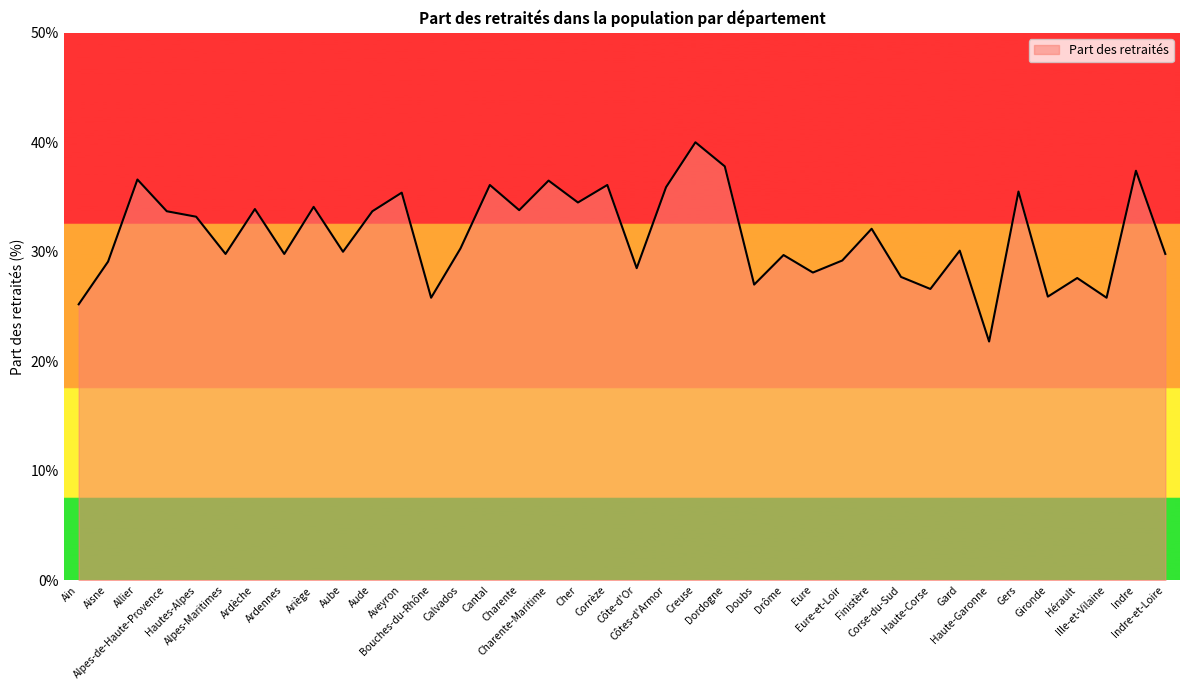

What is the minimum value shown in the chart?

21.8